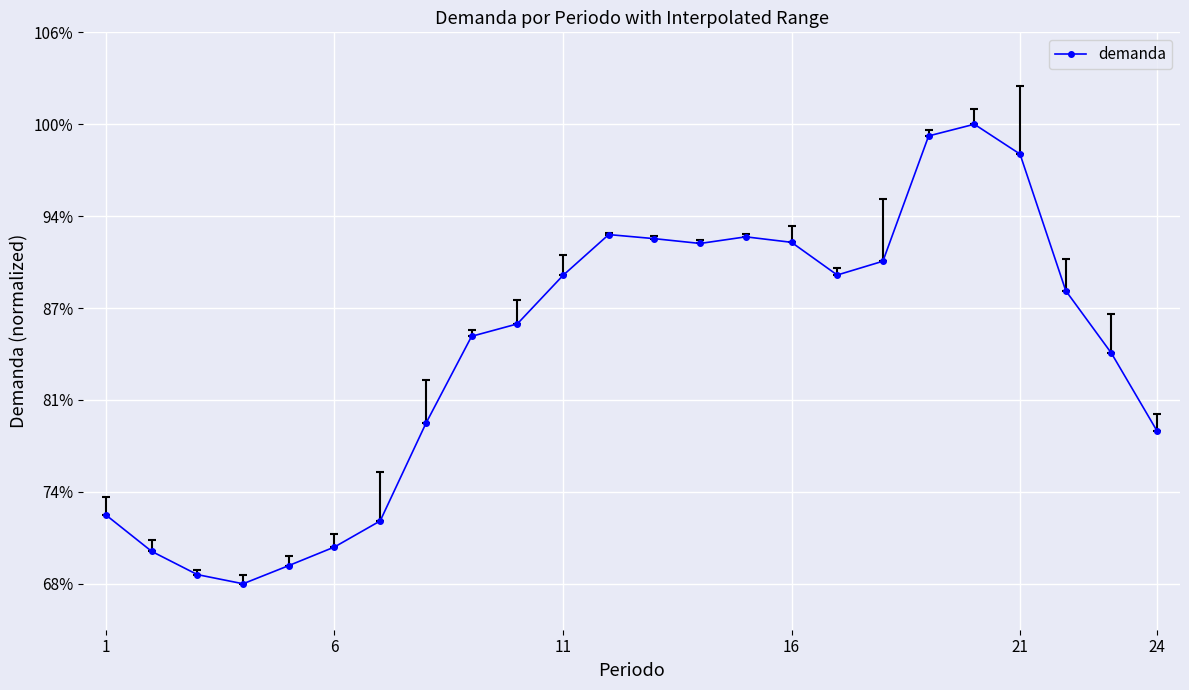

Reading left to right, transcribe all the data shown in this chart.

0.1	0.1	0.0	0.0	0.0	0.1	0.1	0.3	0.5	0.6	0.7	0.8	0.8	0.7	0.8	0.7	0.7	0.7	1.0	1.0	0.9	0.6	0.5	0.3